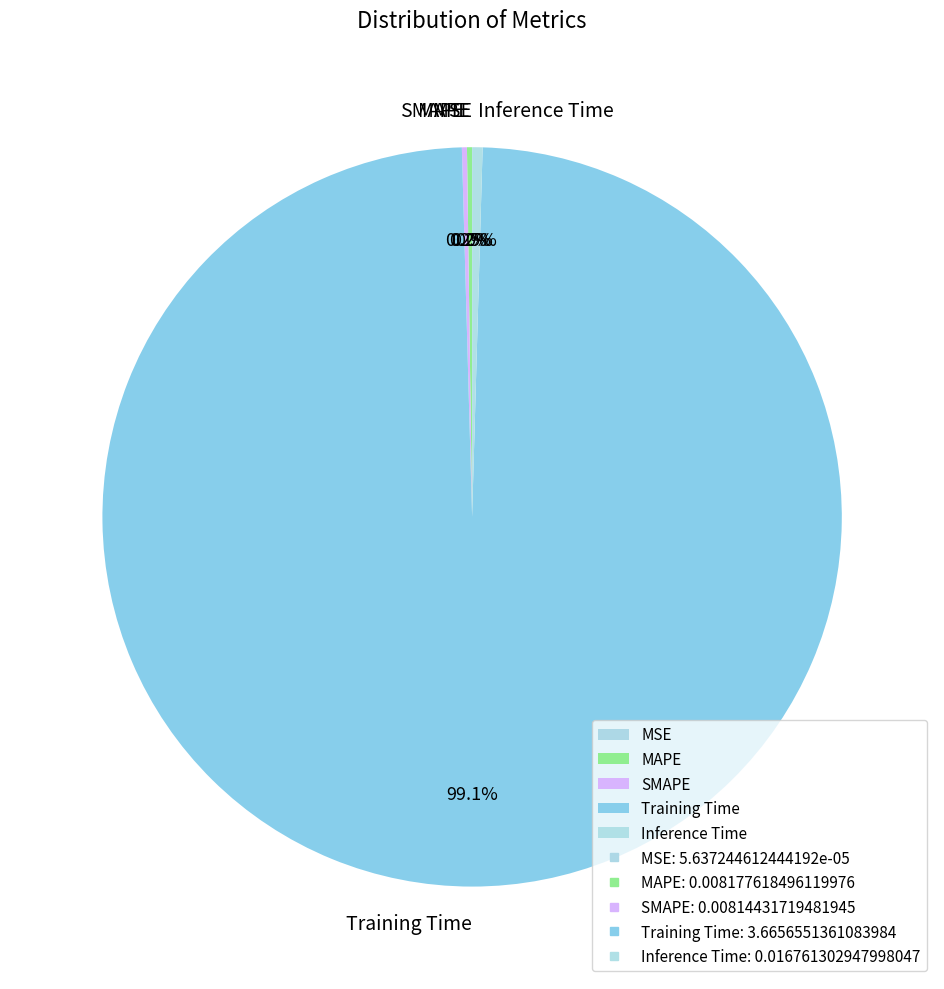

To the nearest percent, what is the average slice percentage?

20%